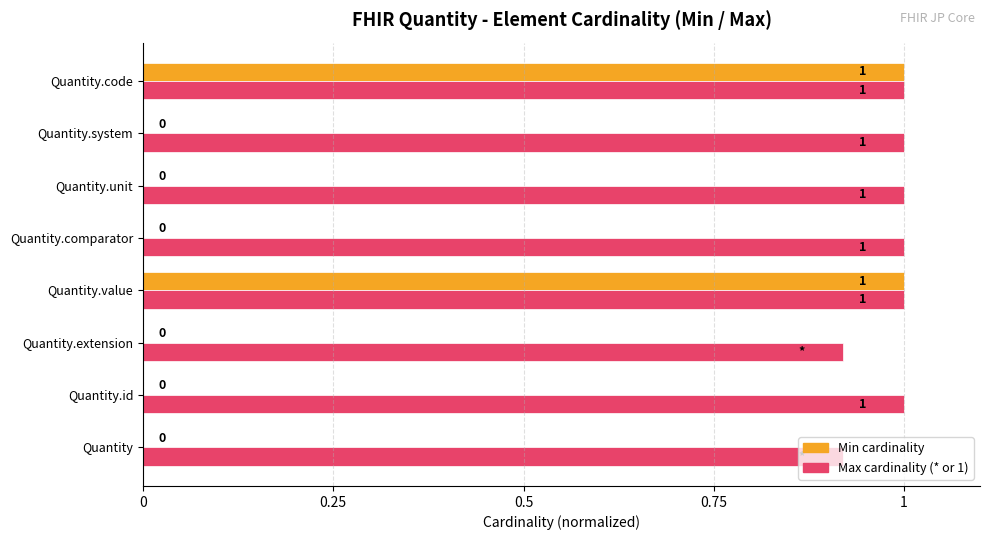

What is the sum of all Min cardinality values?

2.0